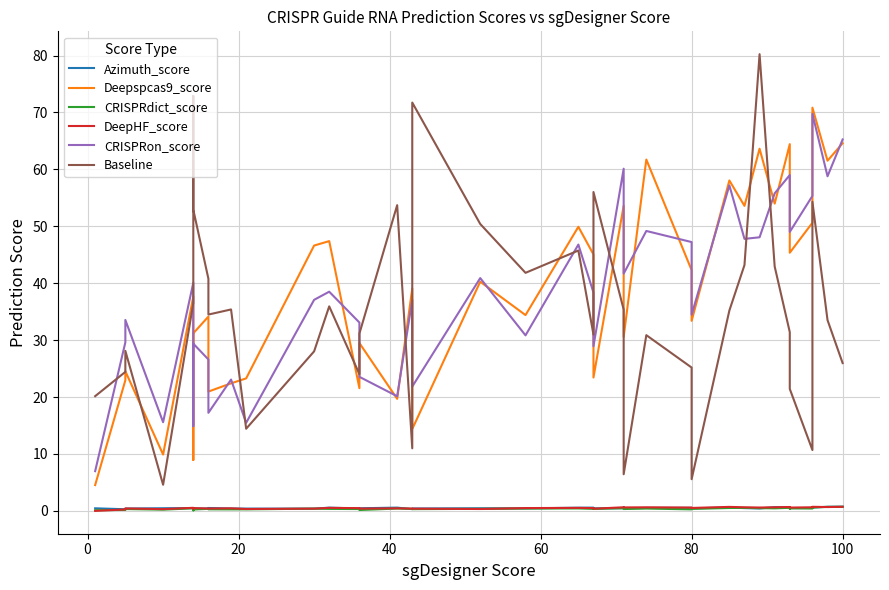

How many lines are shown in the chart?

6